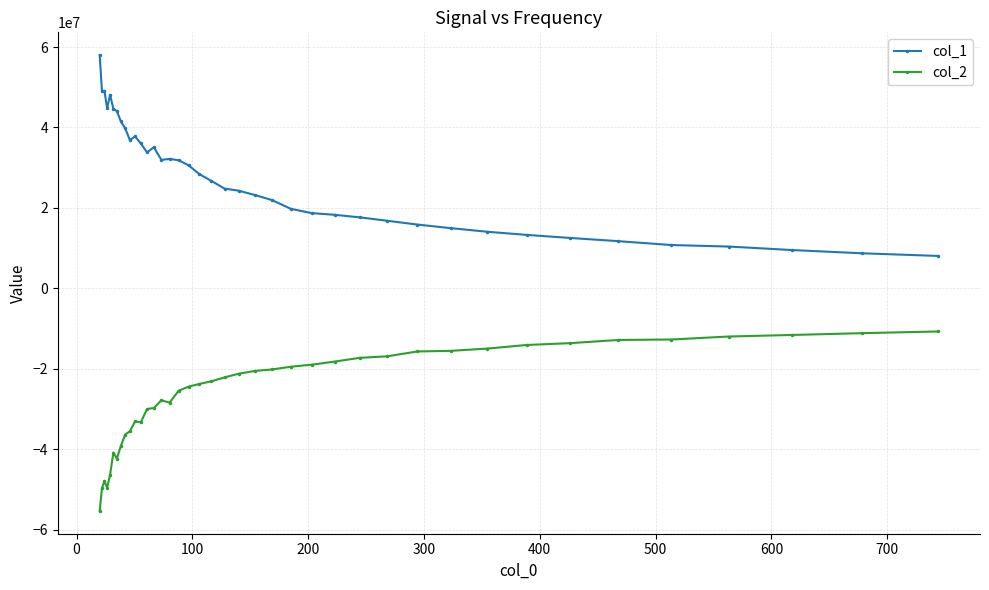

Is this an area chart (filled region under the line)?

No